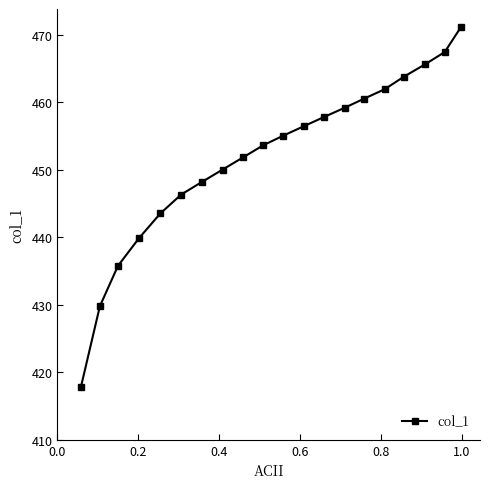

True or false: there are more than 2 points higher than both neighbors.

False